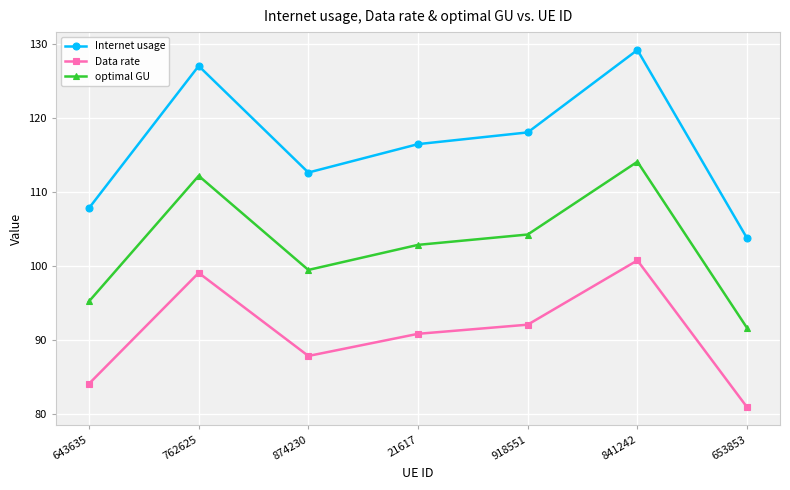

The value of Data rate at 918551 is 26.5. True or false?

False